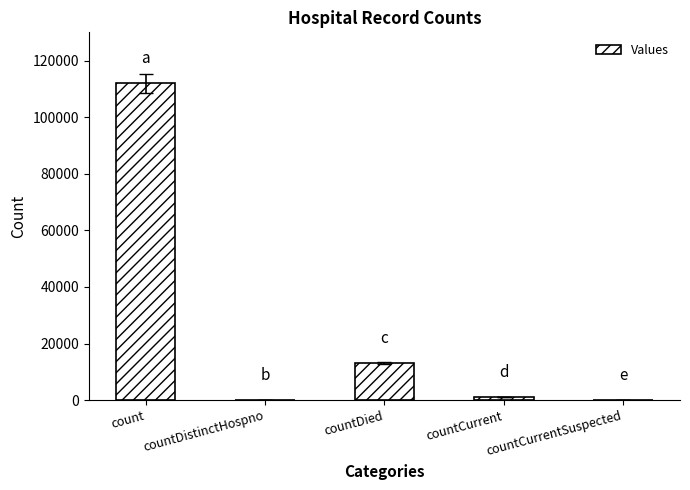

At which category does the chart reach its peak across all series?

count